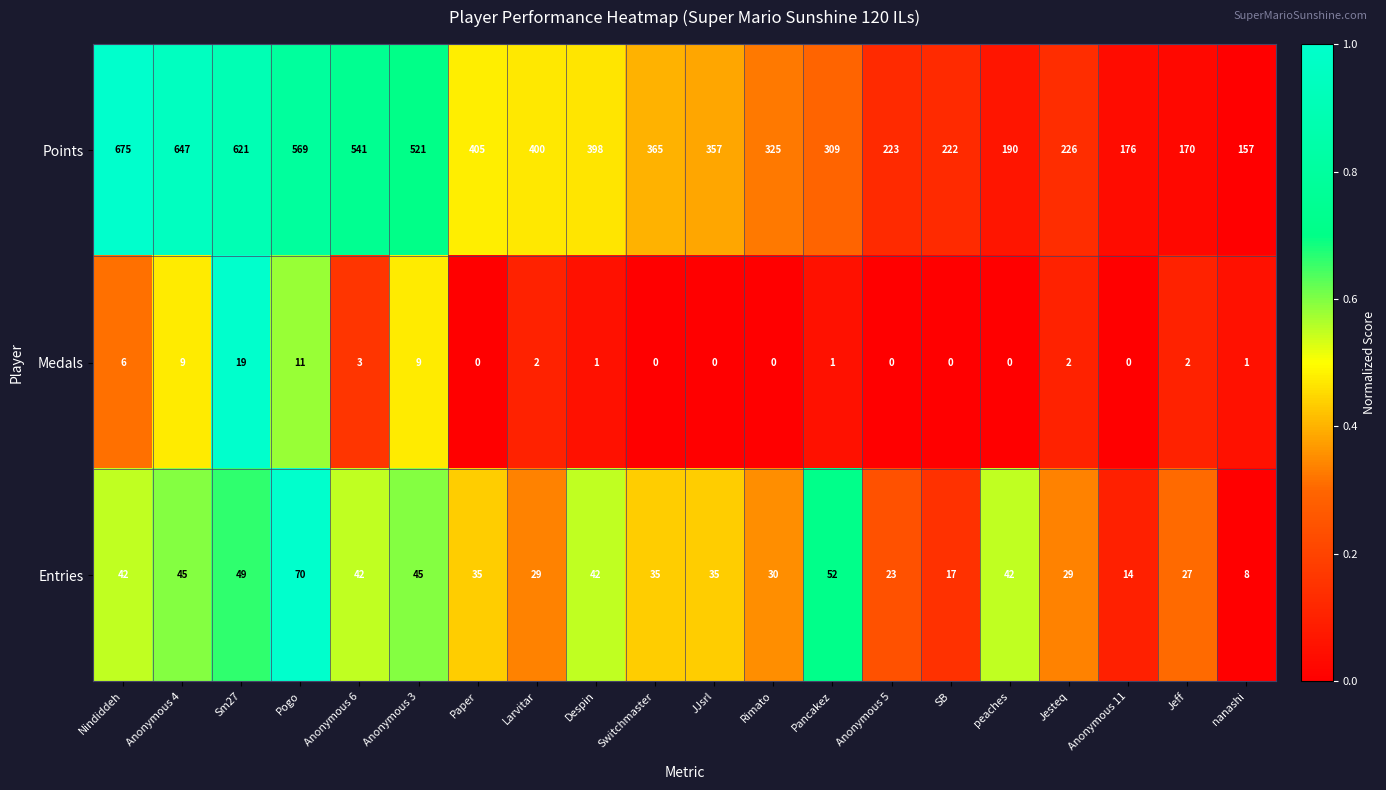

What is the approximate value of Entries at Rimato?

30